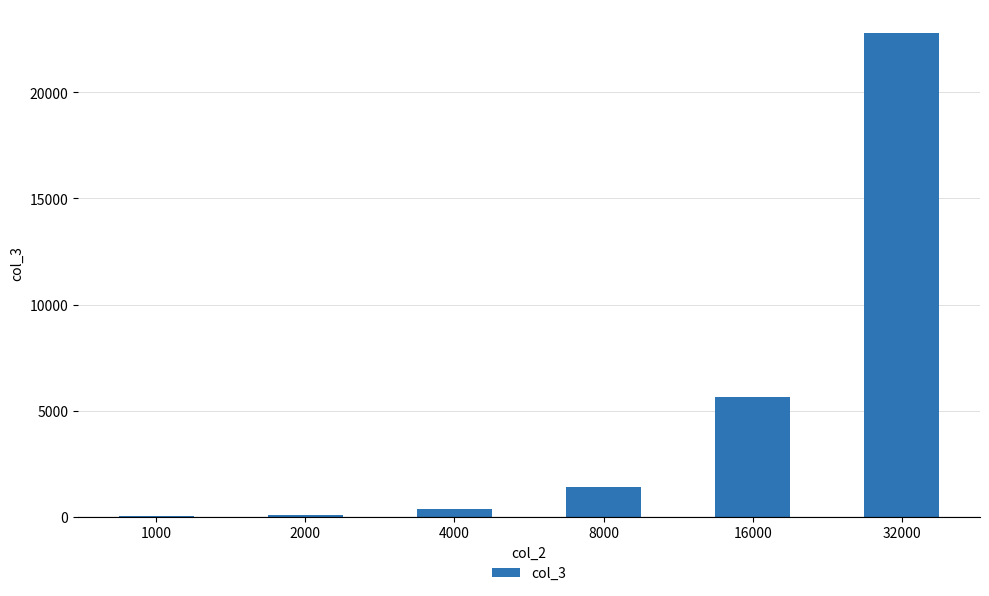

What is the difference between the values at 16000 and 1000?

5603.1